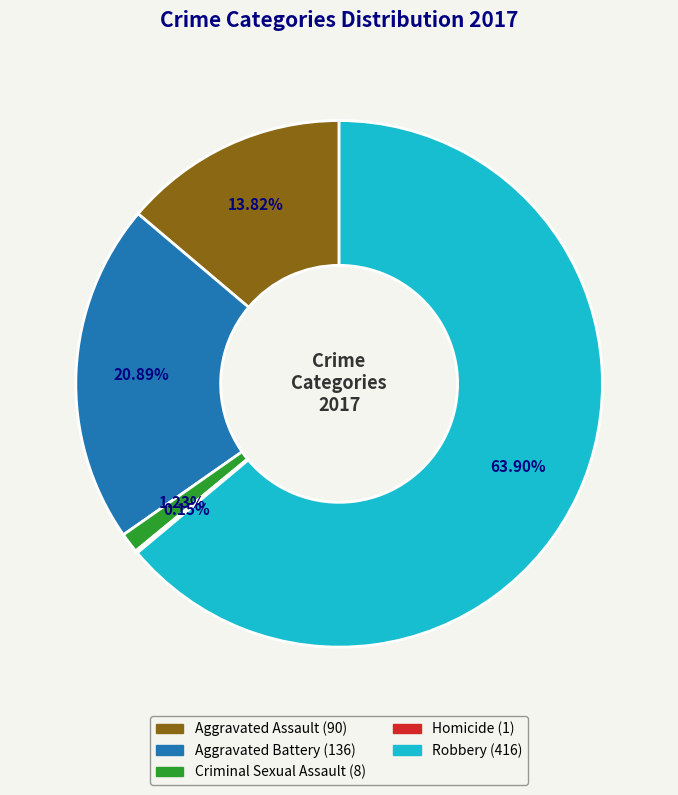

Approximately how many times larger is the value at Robbery compared to Criminal Sexual Assault?

52.0